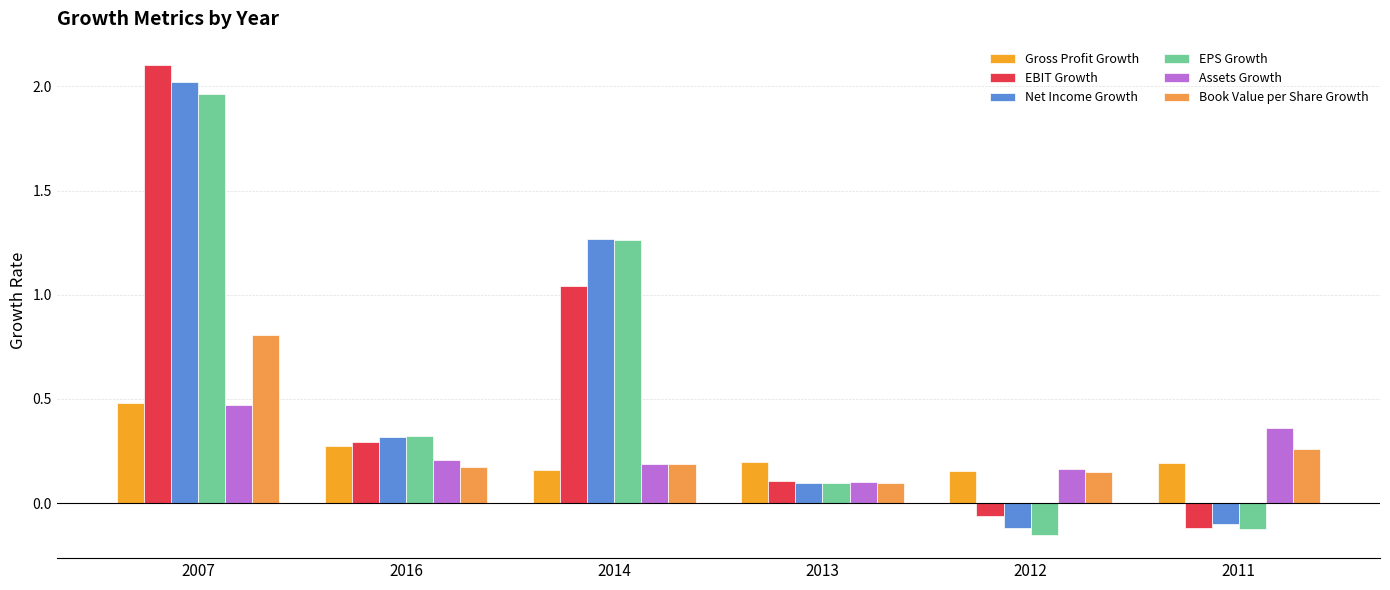

What is the difference between the maximum and minimum values in the Net Income Growth series?

2.1